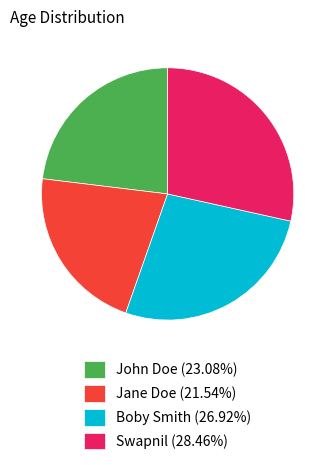

What is the ratio of the value at John Doe (23.08%) to the value at Jane Doe (21.54%)?

1.1